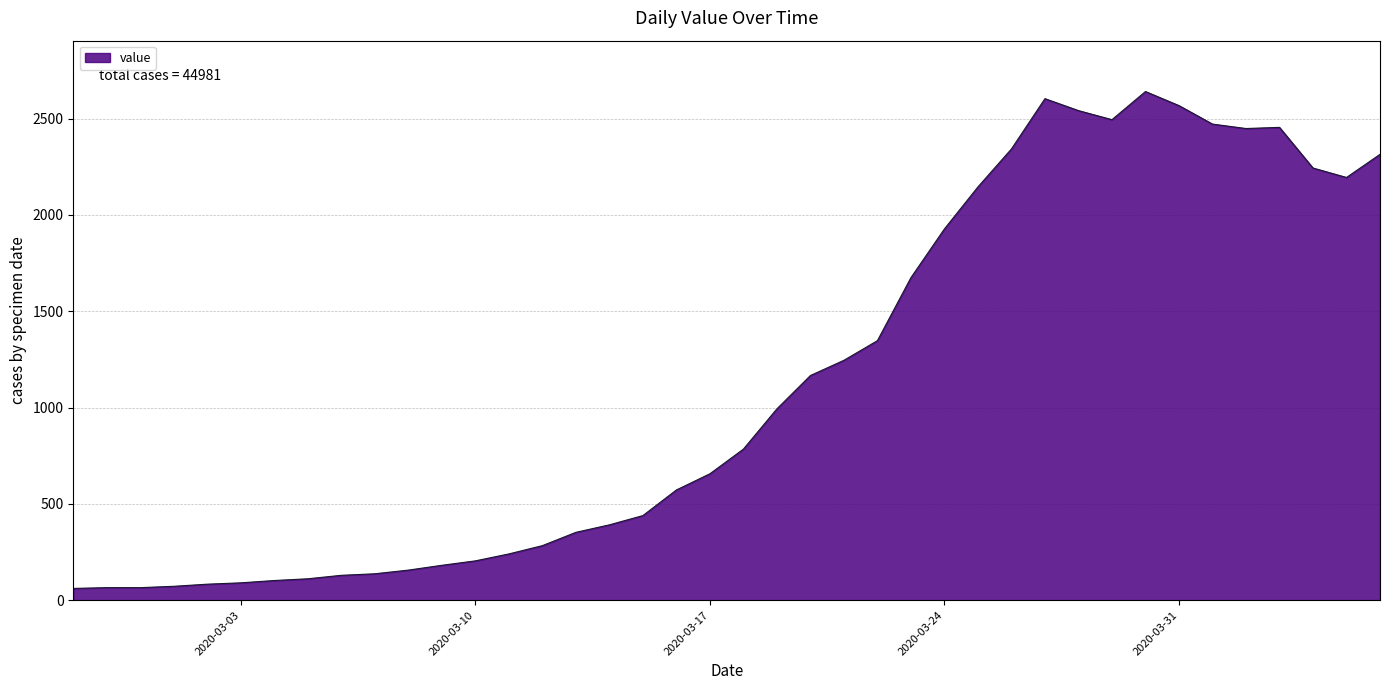

What is the difference between the maximum and minimum values?

2579